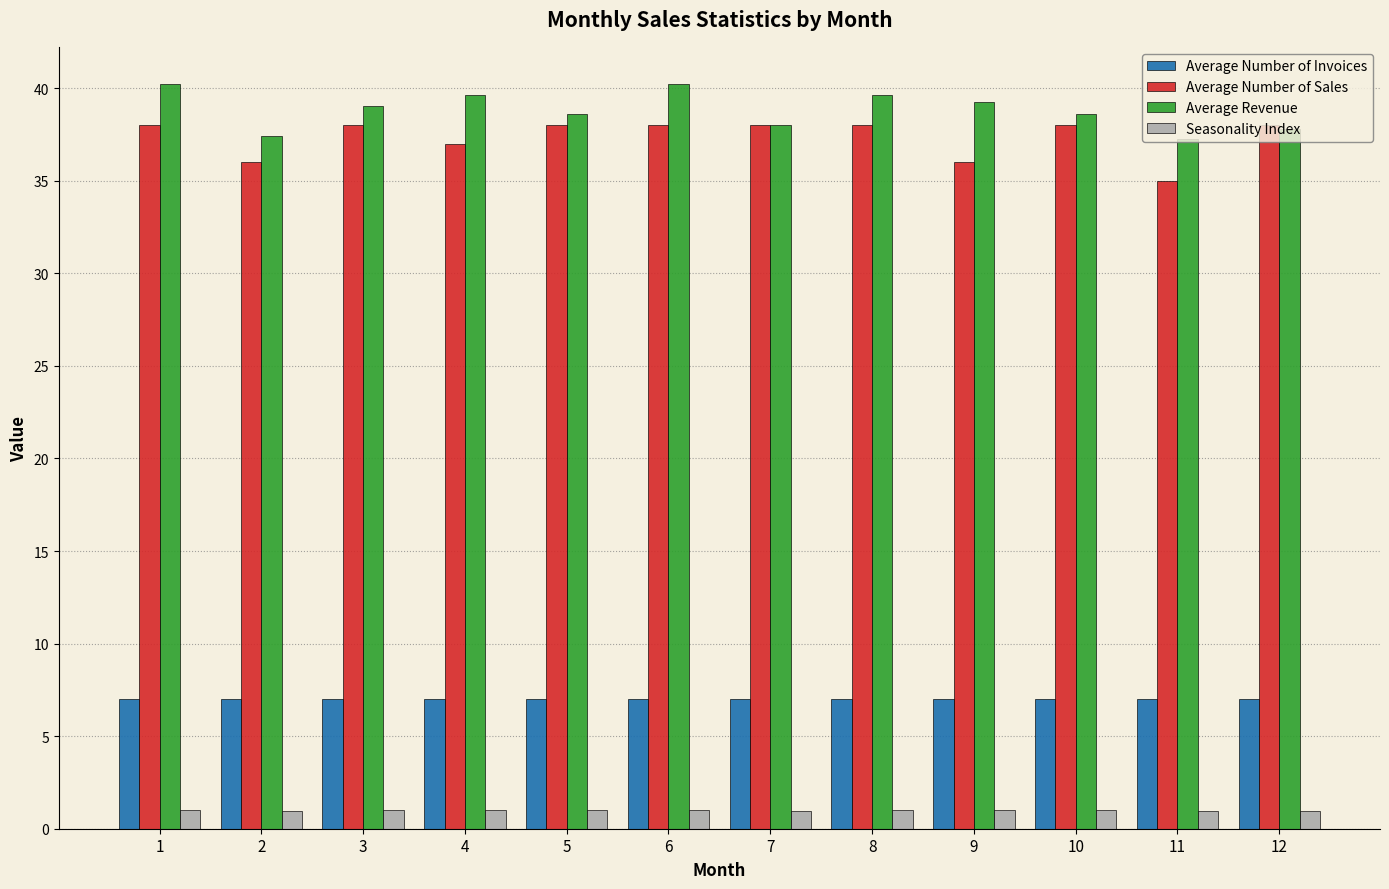

What is the sum of all Average Revenue values?

465.7